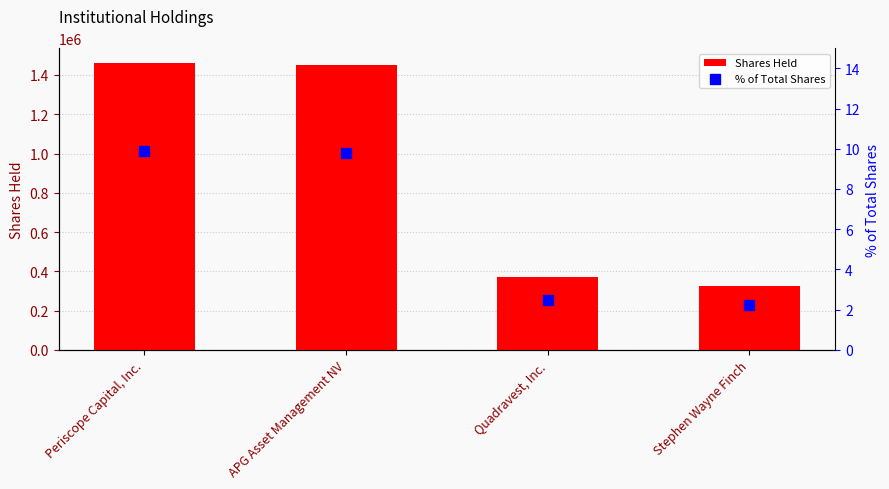

Which series has the widest spread of Y values?

Shares Held